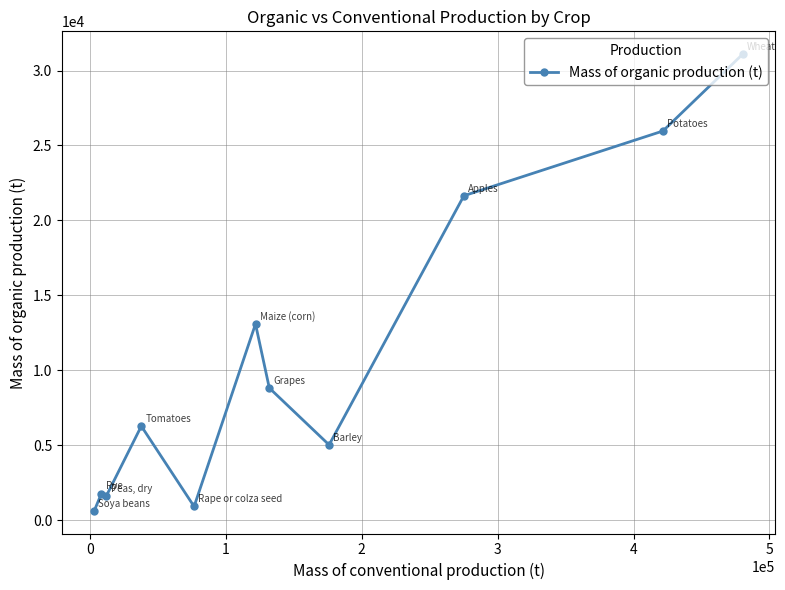

What is the value of the 11th point from the left?

31091.9